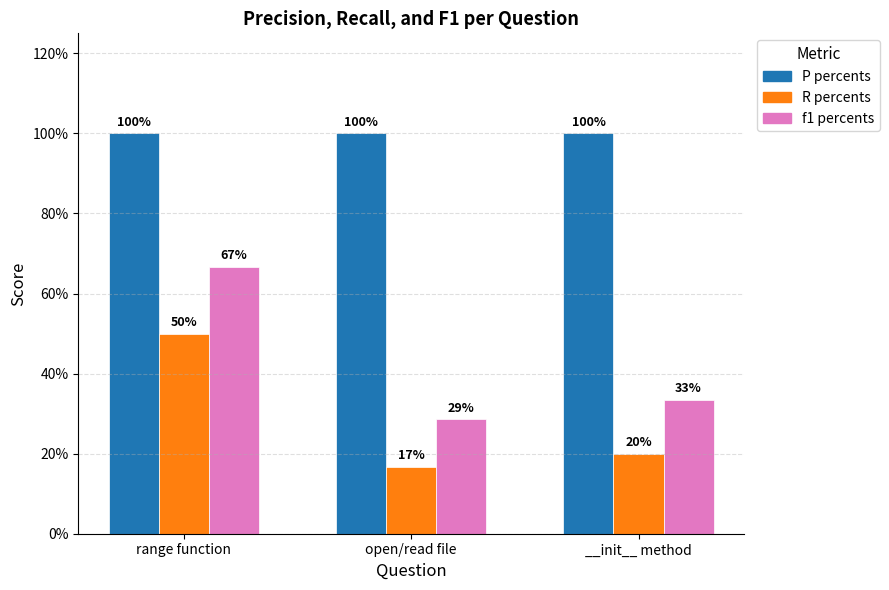

What is the value of the f1 percents bar at the 2nd from the left?

0.3